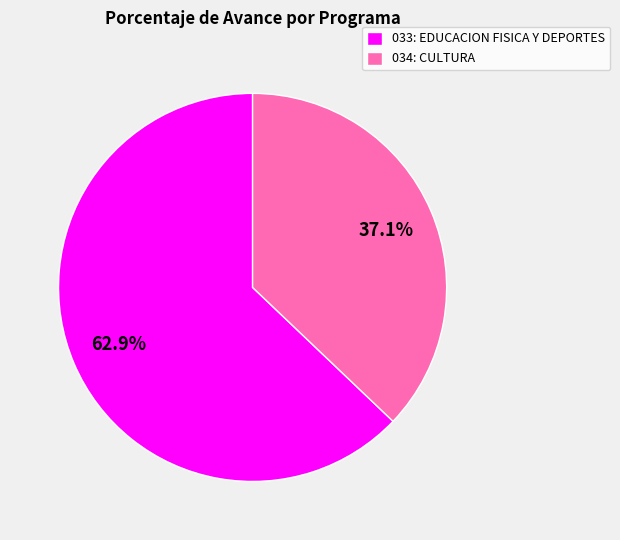

What portion of the pie excludes 034: CULTURA?

62.9%